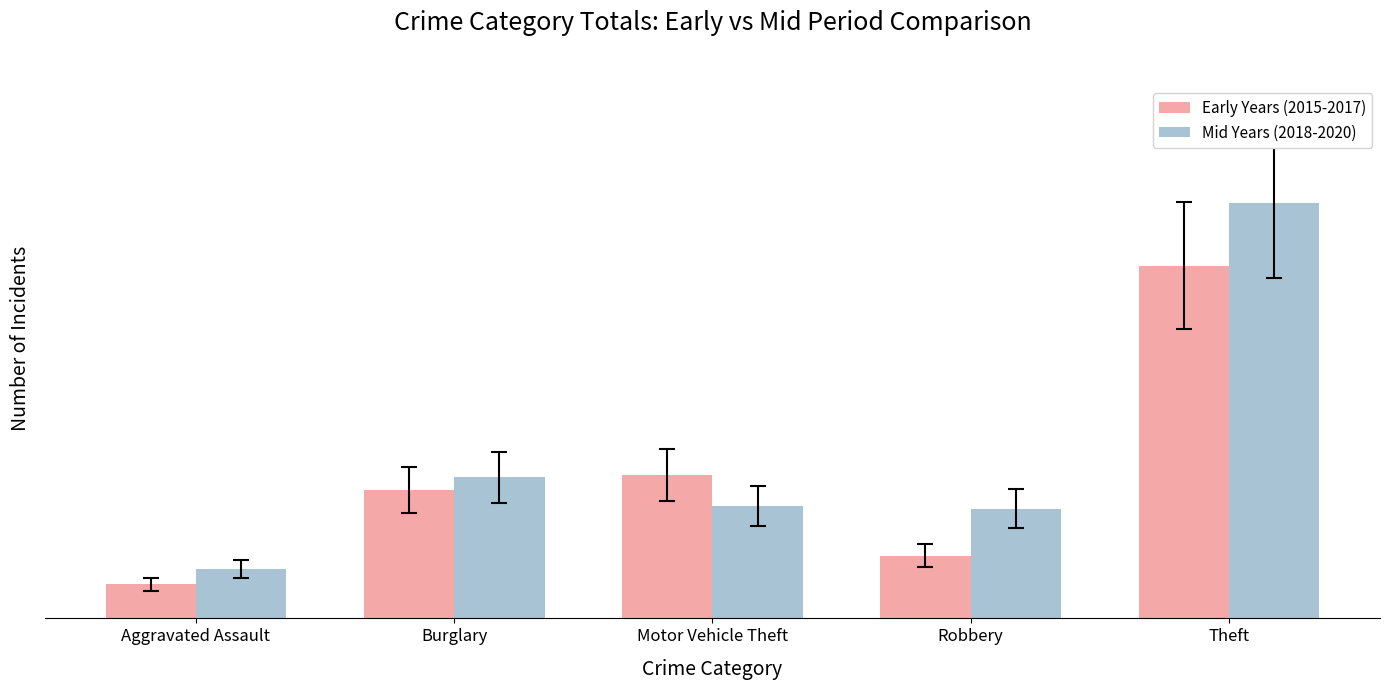

Which series has the largest total across all categories?

Mid Years (2018-2020)